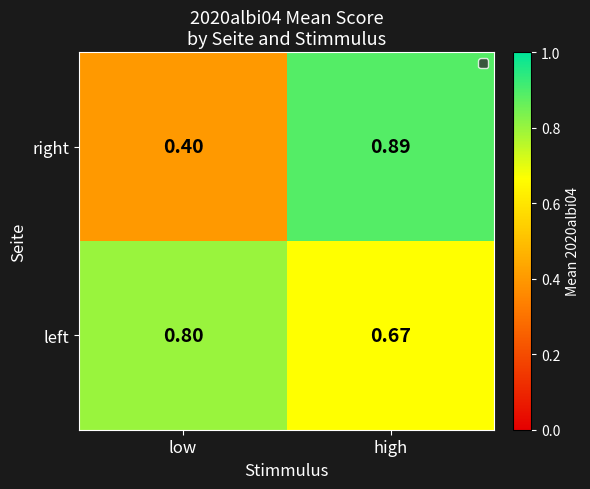

List the labels in order of right value, largest first.

high, low